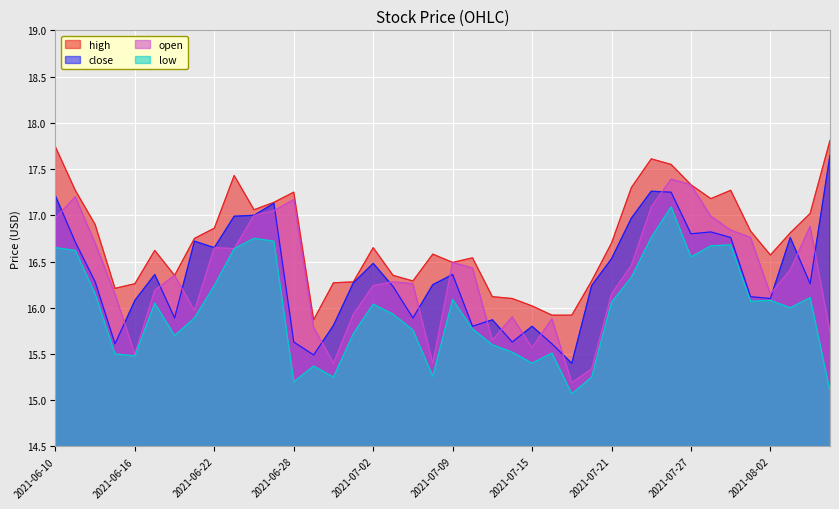

What are all the series names shown in the legend?

high, close, open, low